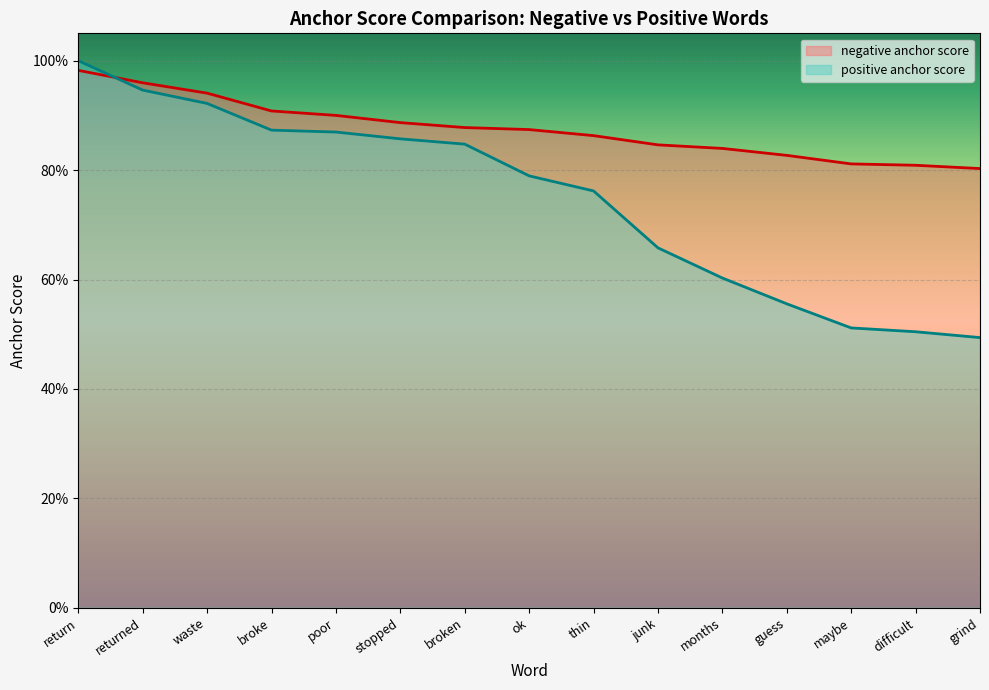

At which label is positive anchor score closest to 0?

grind